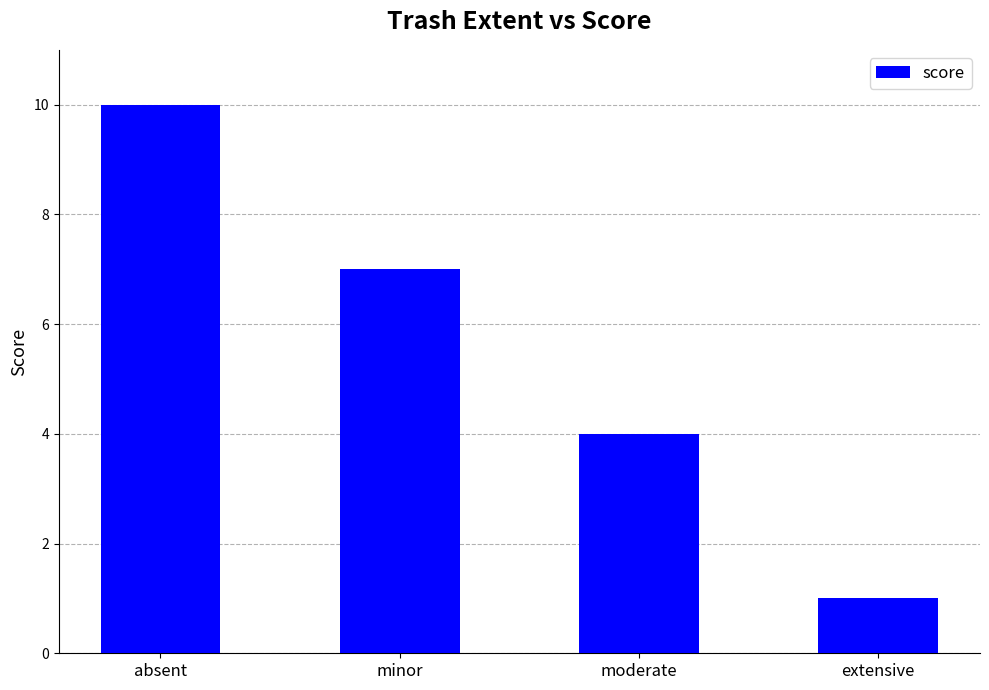

What is the approximate value at extensive?

1